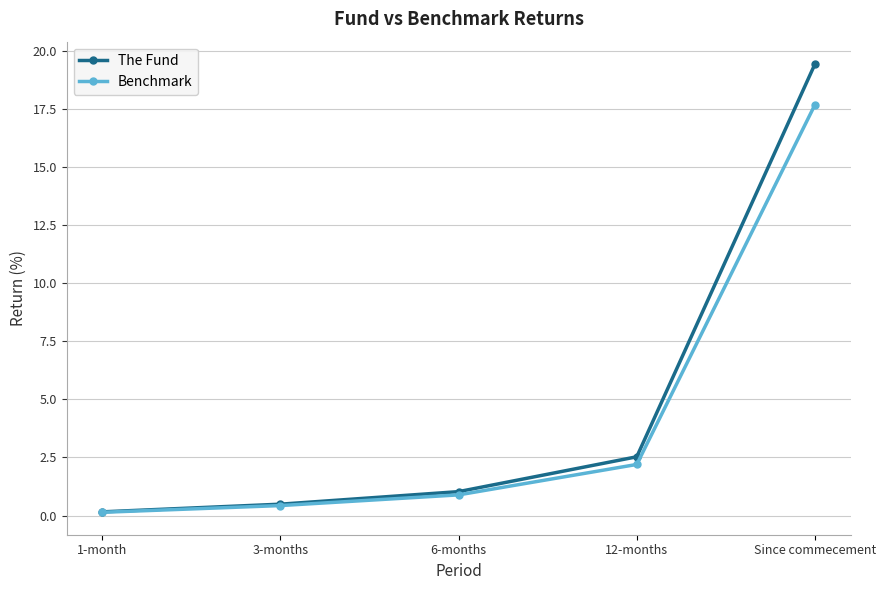

Which series changed the most between 6-months and Since commecement?

The Fund